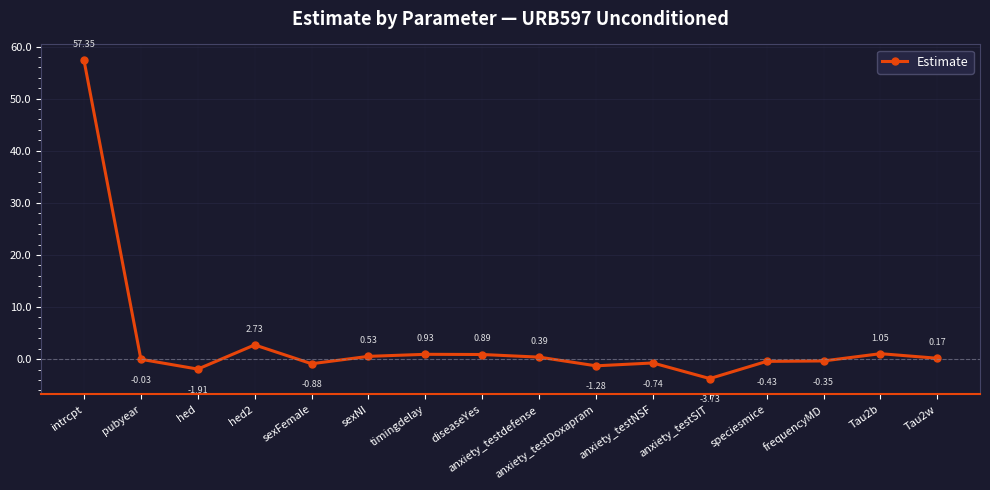

List the labels in order of value, smallest first.

anxiety_testSIT, hed, anxiety_testDoxapram, sexFemale, anxiety_testNSF, speciesmice, frequencyMD, pubyear, Tau2w, anxiety_testdefense, sexNI, diseaseYes, timingdelay, Tau2b, hed2, intrcpt